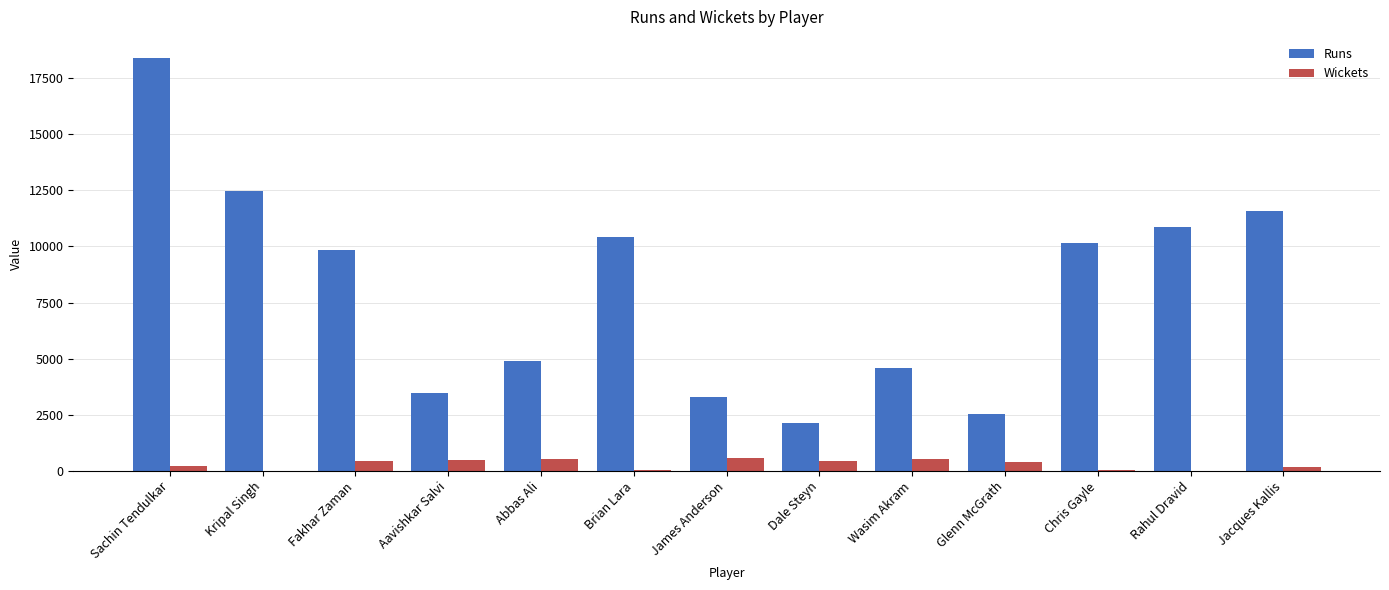

At which category is the sum across all series the highest?

Sachin Tendulkar